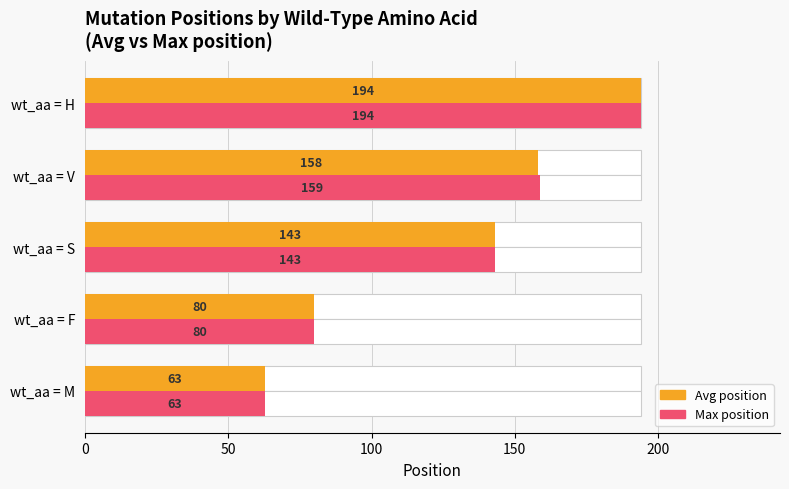

How many data points in Max position are above 143?

2